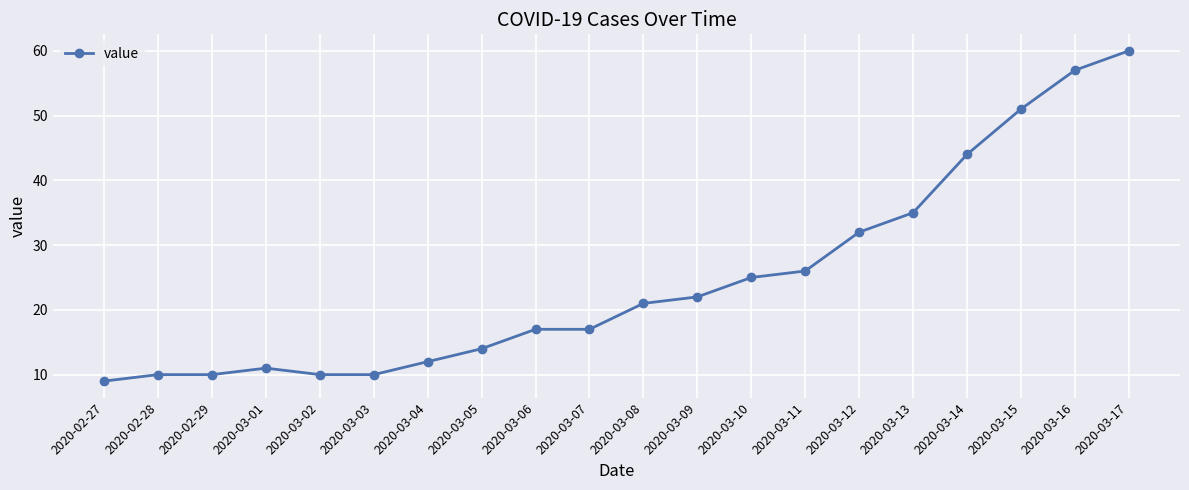

What is the smallest value displayed?

9